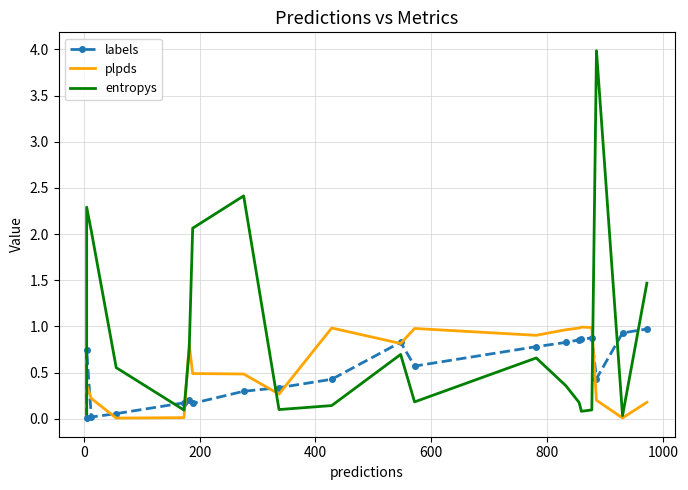

True or false: plpds and entropys intersect in this chart.

True